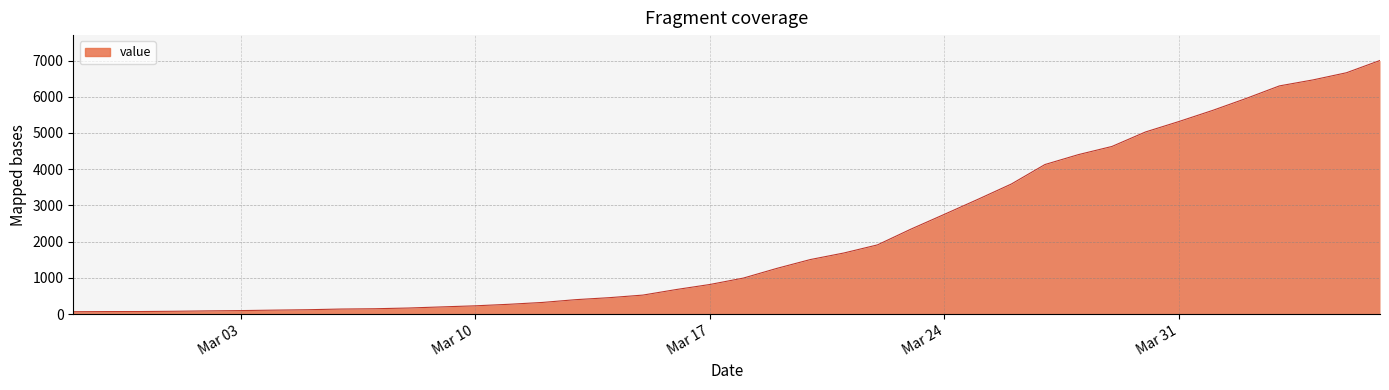

What is the difference between the maximum and minimum values?

6939